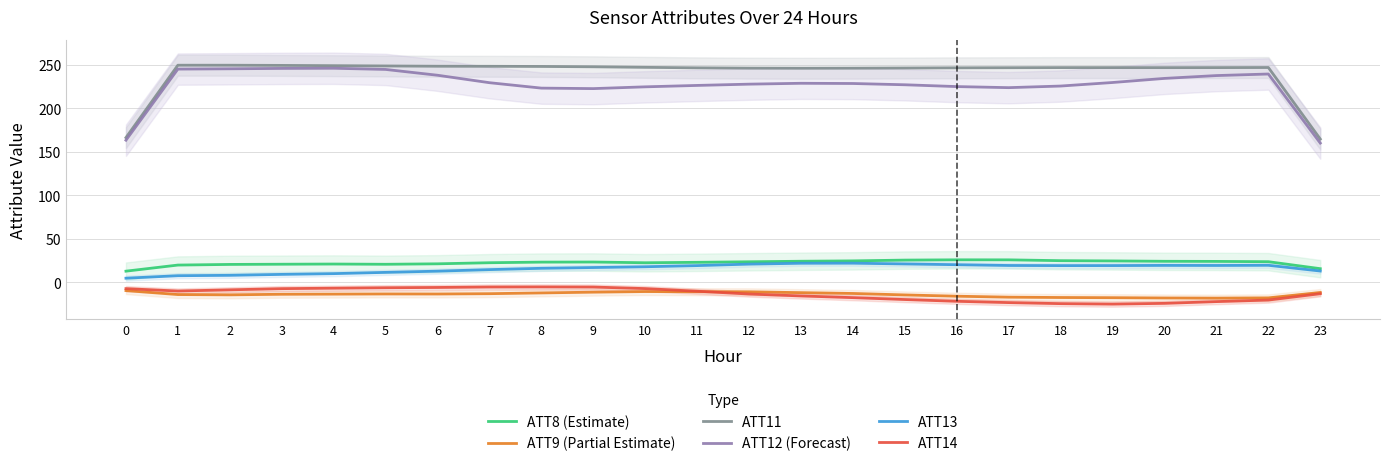

At which category does the chart reach its minimum across all series?

19